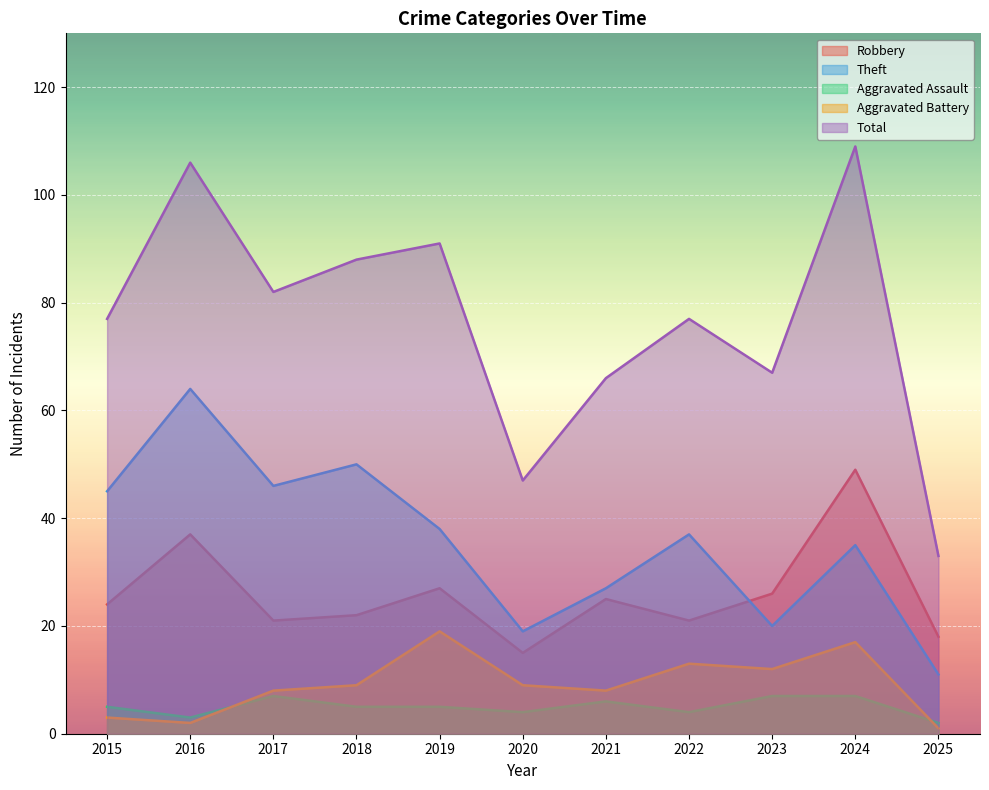

True or false: Theft and Total cross at least once.

False